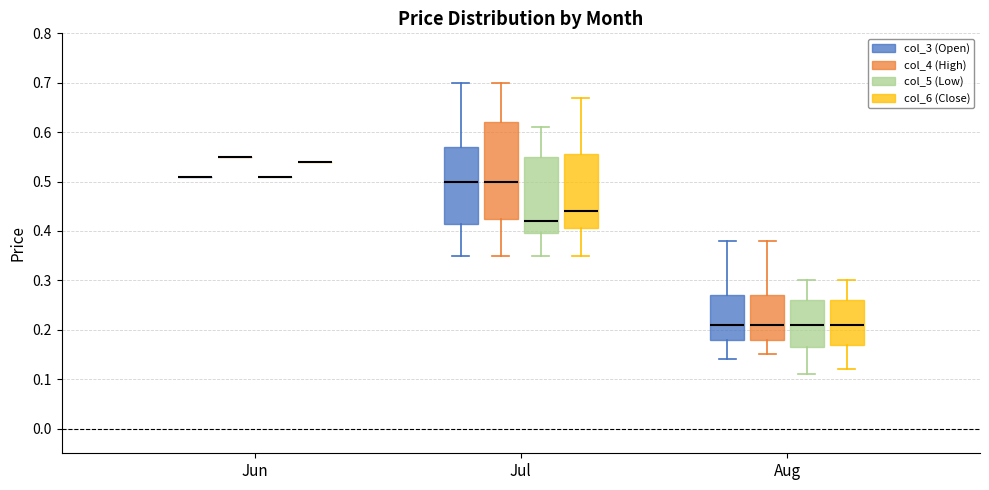

Reading left to right, read every box against the y-axis: the position of its median line, the range the box covers, and the ends of its whiskers. The values are not printed on the chart, so give them approximately, as read against the axis.

Jun (col_3 (Open)): box collapsed to a line at 0.51, whiskers 0.51 to 0.51
Jun (col_4 (High)): box collapsed to a line at 0.55, whiskers 0.55 to 0.55
Jun (col_5 (Low)): box collapsed to a line at 0.51, whiskers 0.51 to 0.51
Jun (col_6 (Close)): box collapsed to a line at 0.54, whiskers 0.54 to 0.54
Jul (col_3 (Open)): median 0.50, box 0.42 to 0.57, whiskers 0.35 to 0.70
Jul (col_4 (High)): median 0.50, box 0.43 to 0.62, whiskers 0.35 to 0.70
Jul (col_5 (Low)): median 0.42, box 0.40 to 0.55, whiskers 0.35 to 0.61
Jul (col_6 (Close)): median 0.44, box 0.41 to 0.56, whiskers 0.35 to 0.67
Aug (col_3 (Open)): median 0.21, box 0.18 to 0.27, whiskers 0.14 to 0.38
Aug (col_4 (High)): median 0.21, box 0.18 to 0.27, whiskers 0.15 to 0.38
Aug (col_5 (Low)): median 0.21, box 0.17 to 0.26, whiskers 0.11 to 0.30
Aug (col_6 (Close)): median 0.21, box 0.17 to 0.26, whiskers 0.12 to 0.30